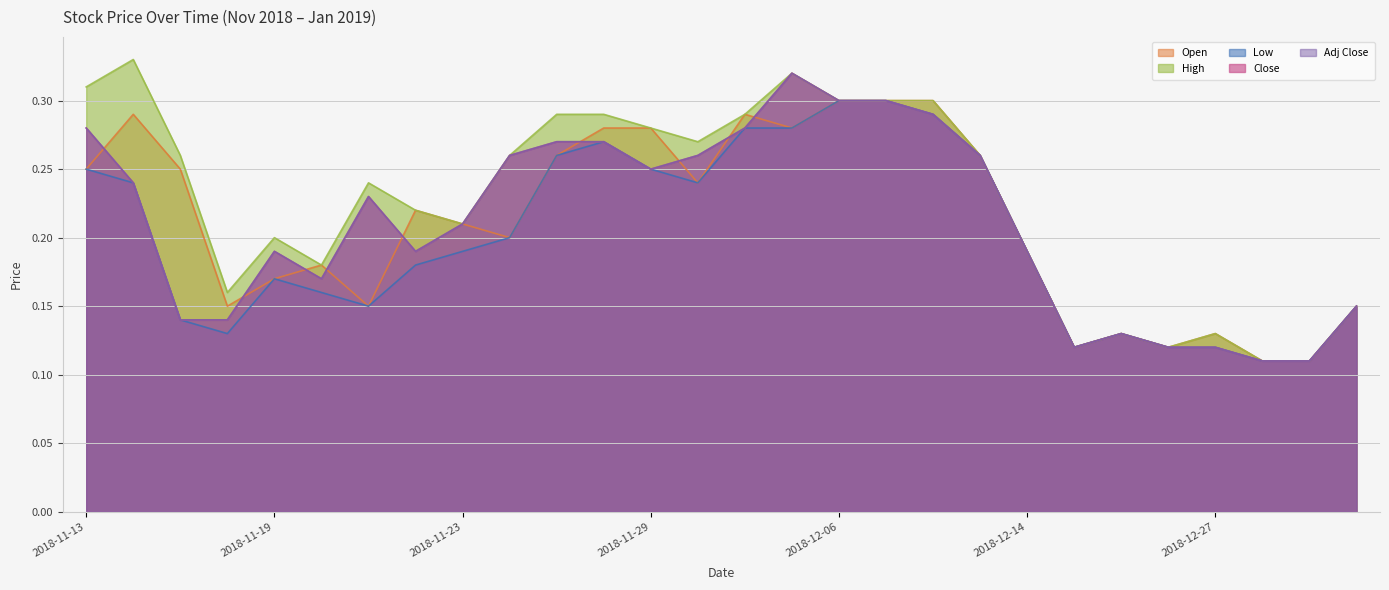

Is it true that Open equals 0.2 at 2018-11-21?

False